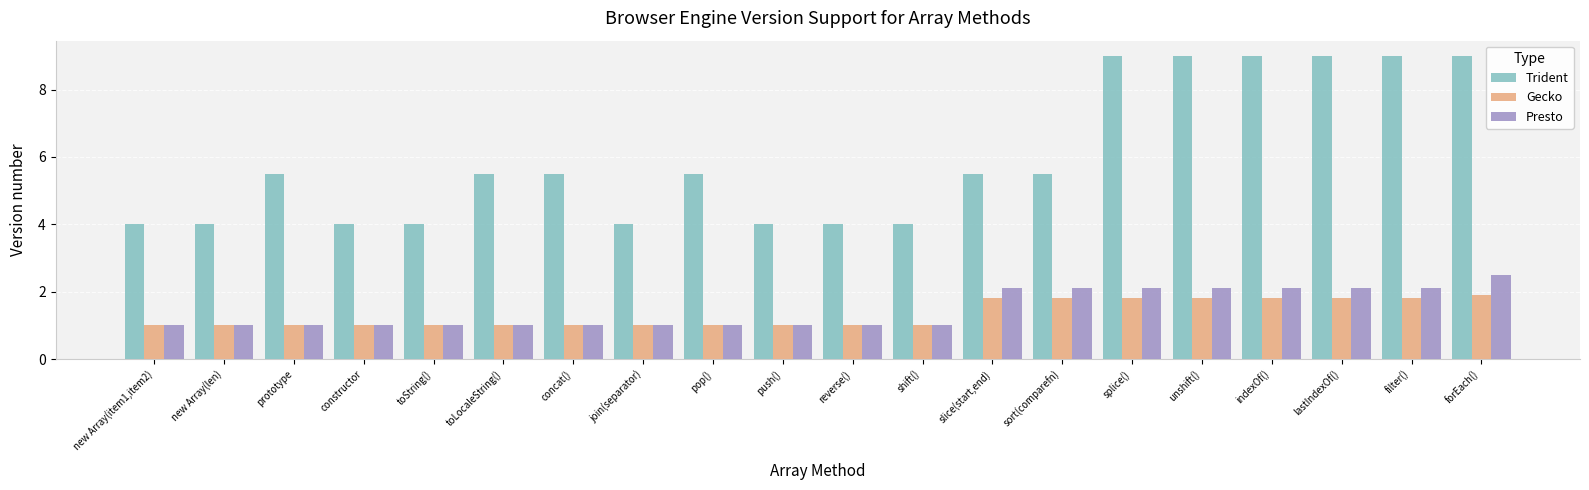

Which series changed the most between sort(comparefn) and forEach()?

Trident